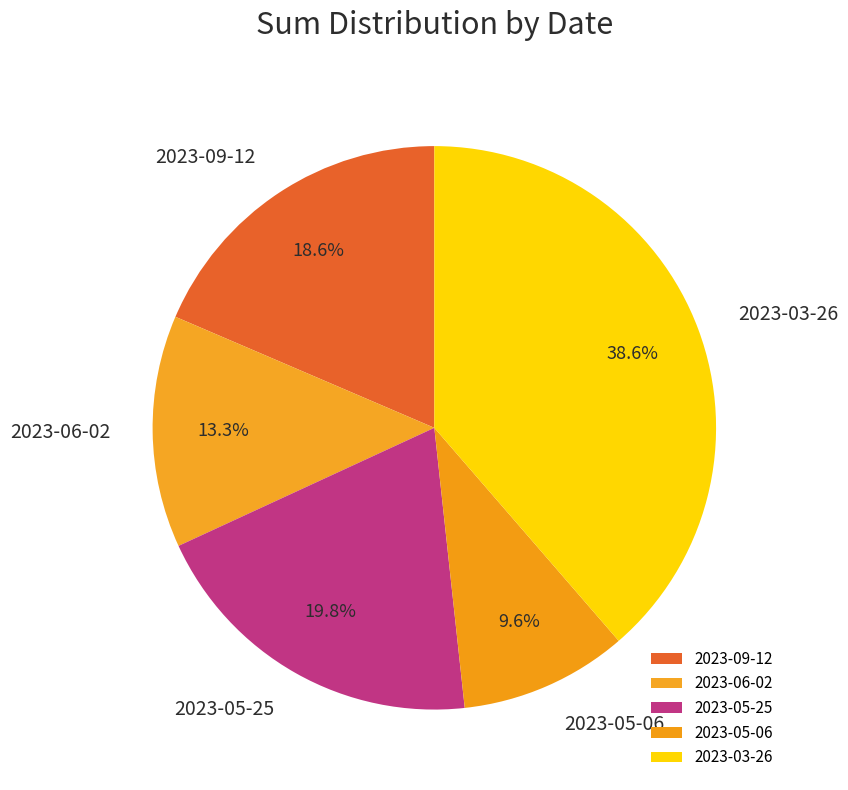

Is the sum of 2023-06-02 and 2023-03-26 greater than half?

Yes